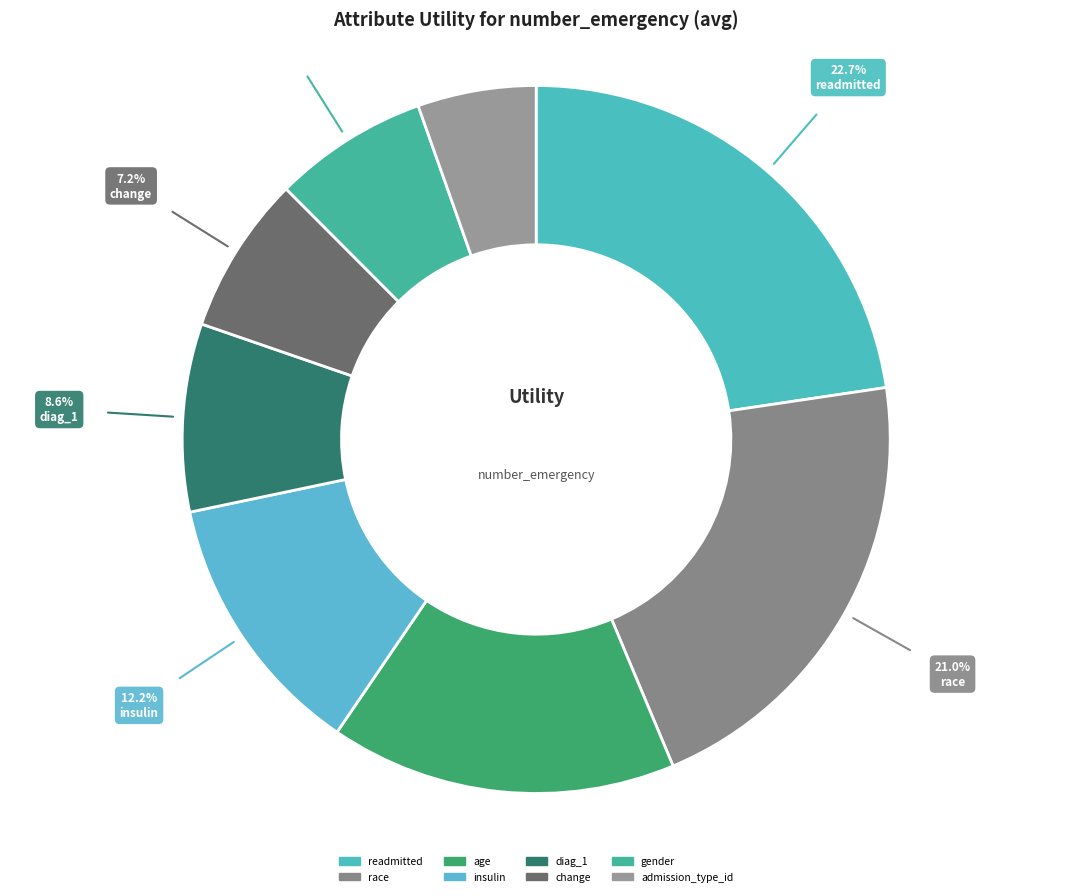

Which category has the biggest portion of the pie?

readmitted